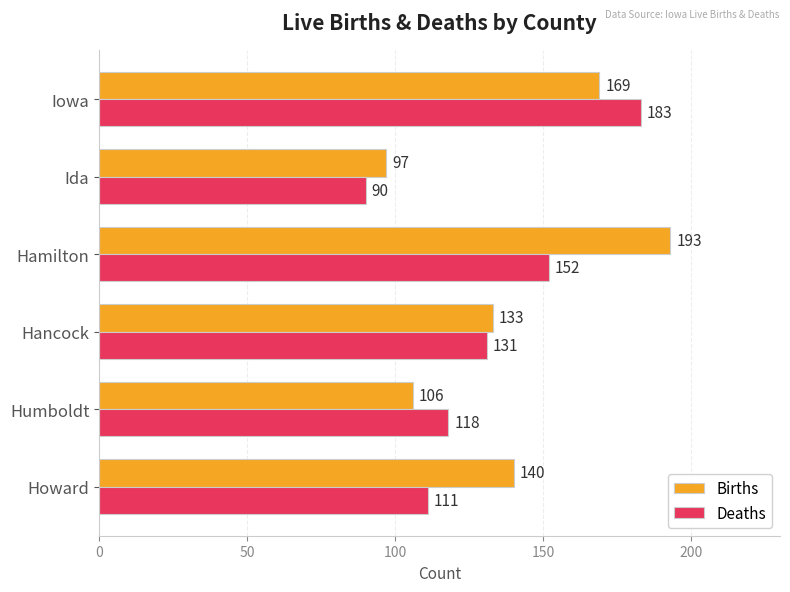

At Humboldt, list the series in order from largest to smallest.

Deaths, Births